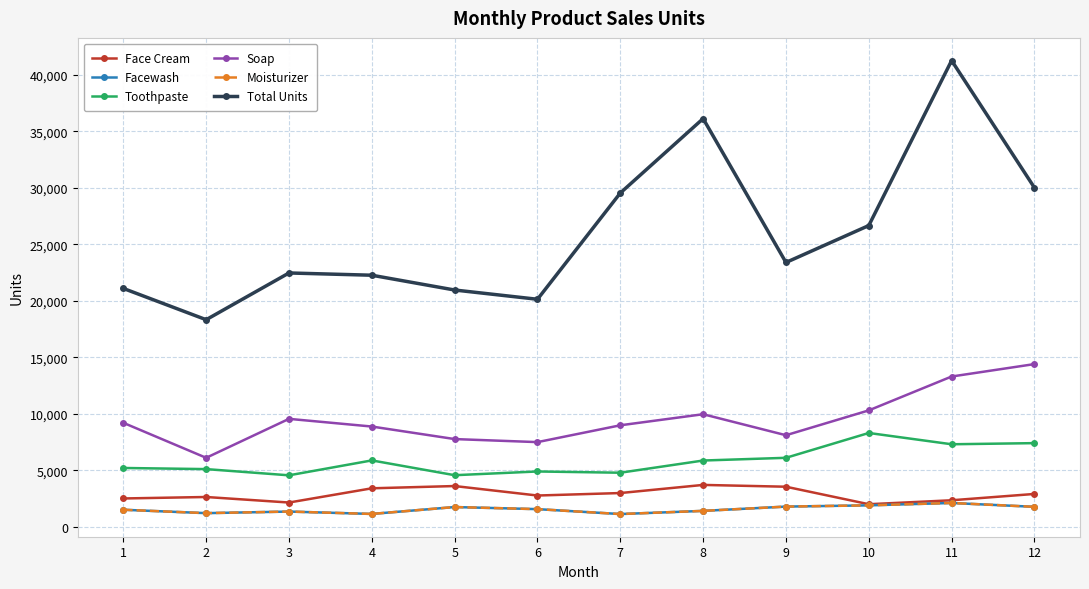

Is the value of Face Cream at 5 greater than the value of Moisturizer at 2?

Yes